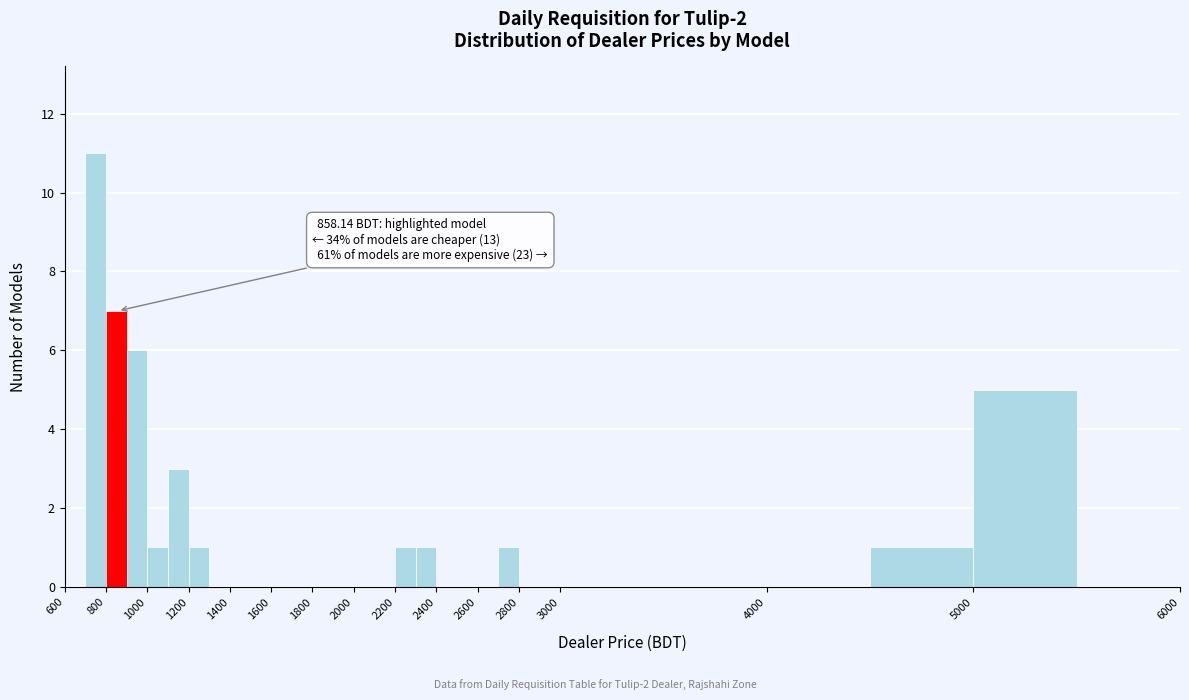

Over which range of the x-axis is the bar tallest?

700 to 800